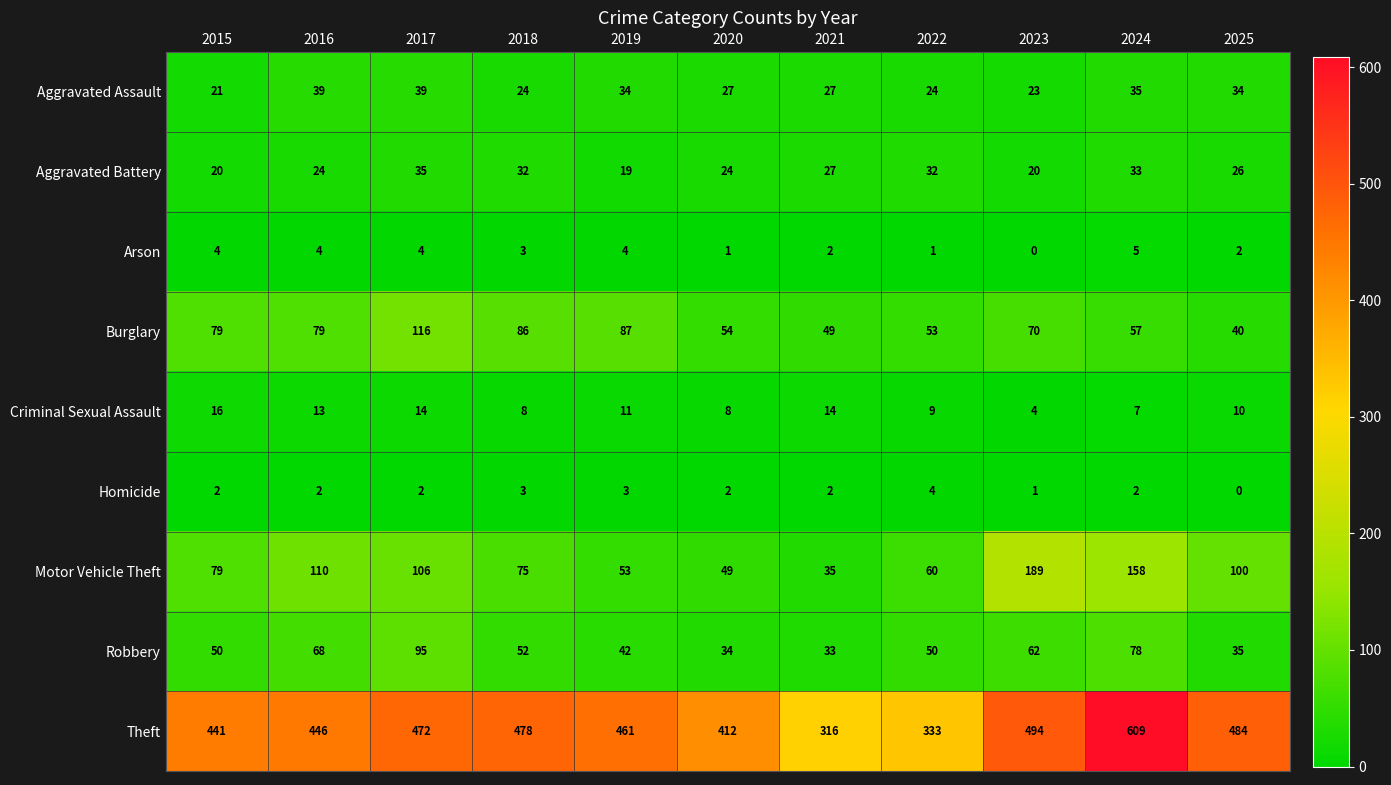

Which label corresponds to the largest value in the chart?

2024